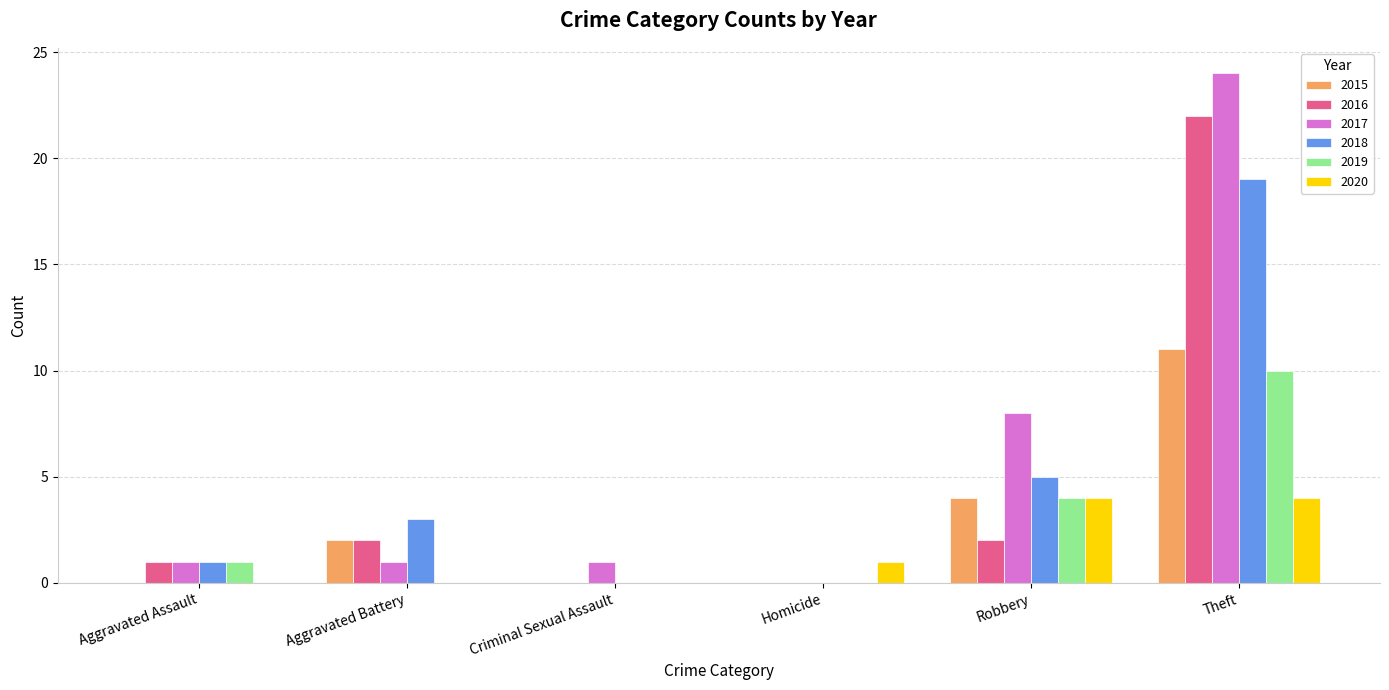

Which series has the largest range (max minus min)?

2017